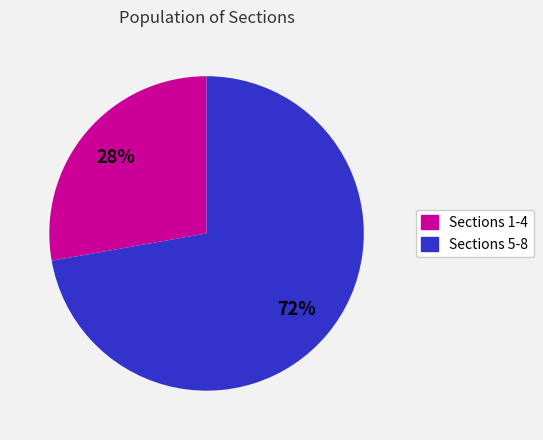

To the nearest percent, what is the average slice percentage?

50%